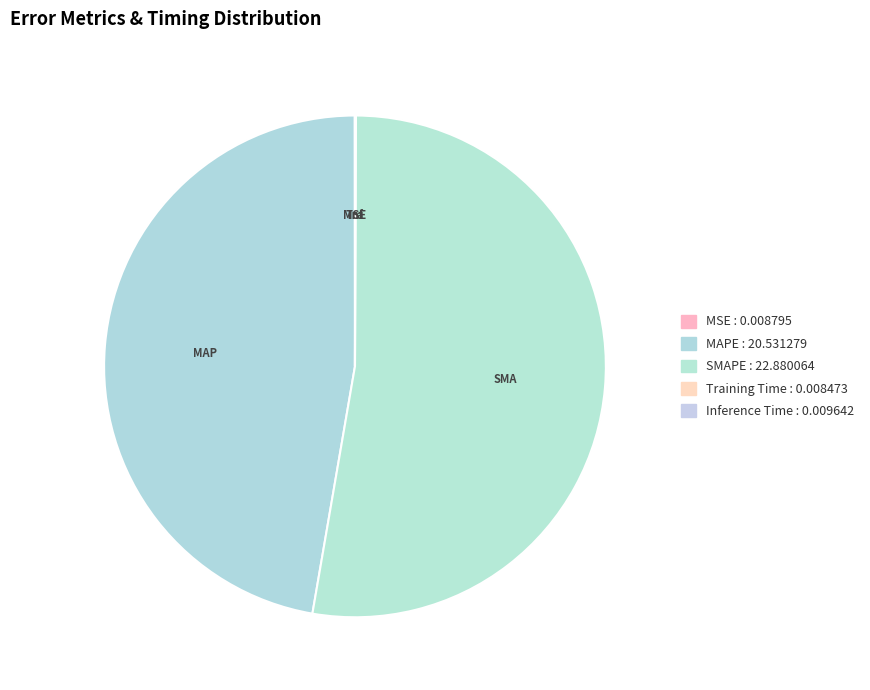

Is there a majority slice in this chart?

Yes